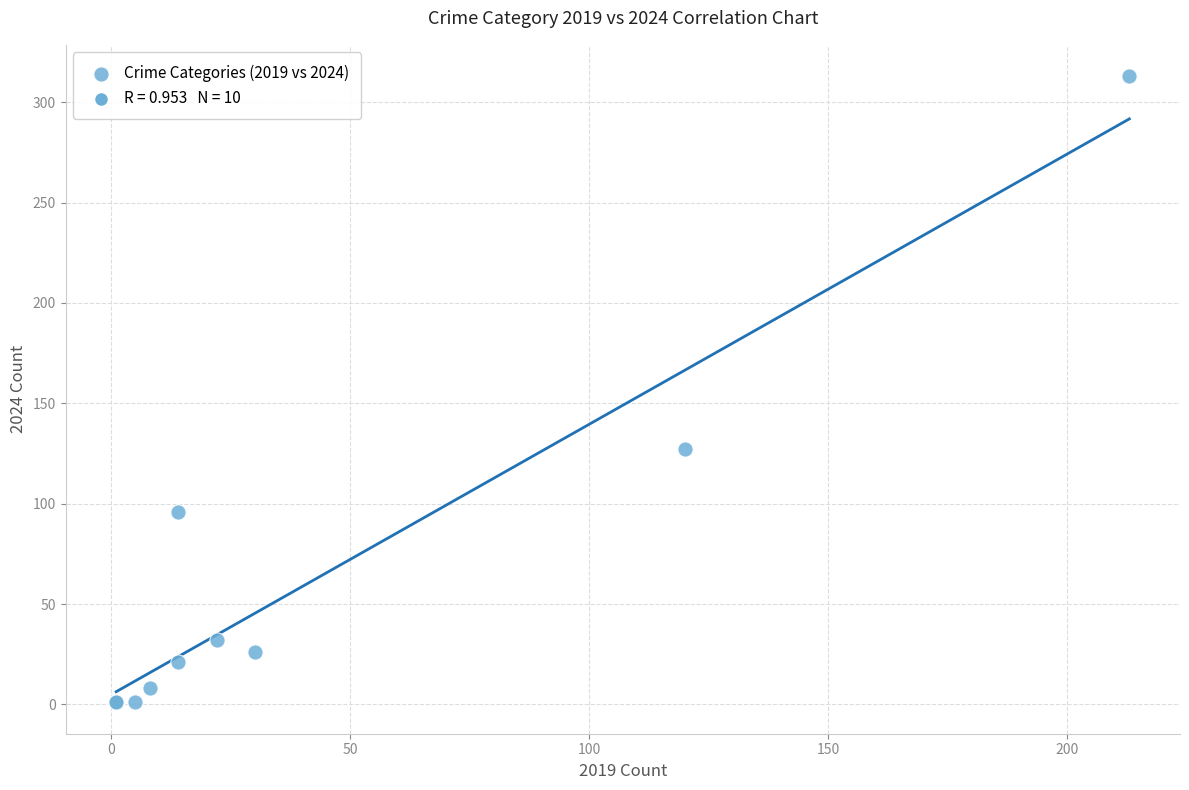

What Y value in the scatter plot is closest to 157?

127